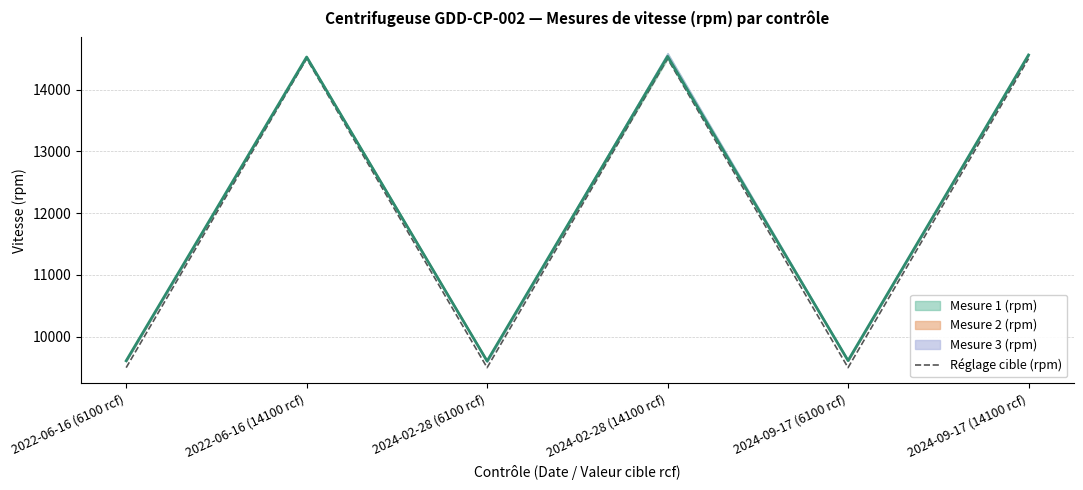

How many data points does each series have?

6